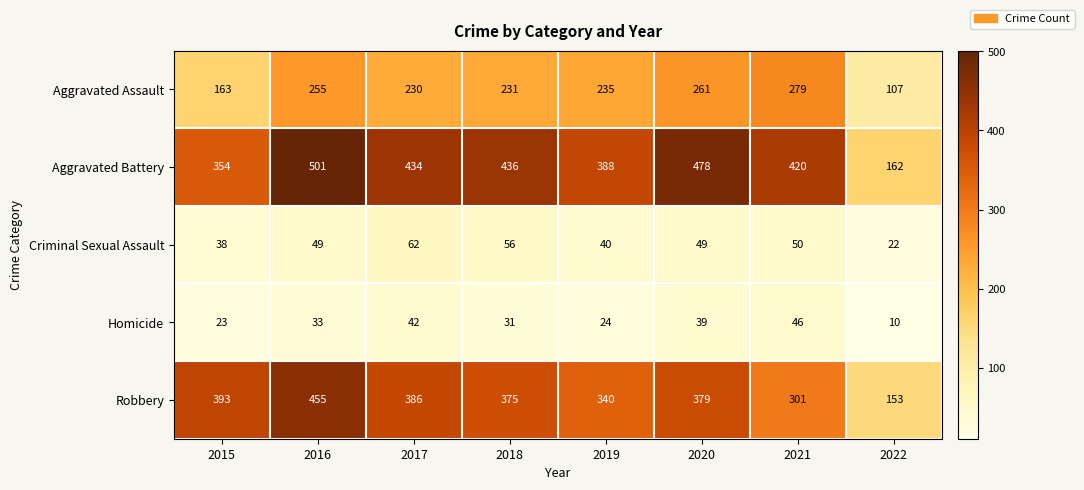

What is the sum of all Aggravated Assault values?

1761